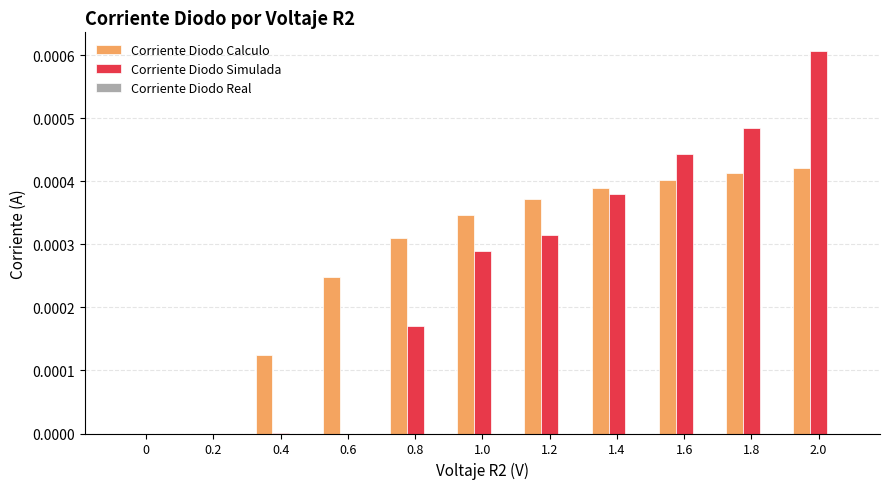

Are the bars grouped side by side (vs. stacked)?

Yes